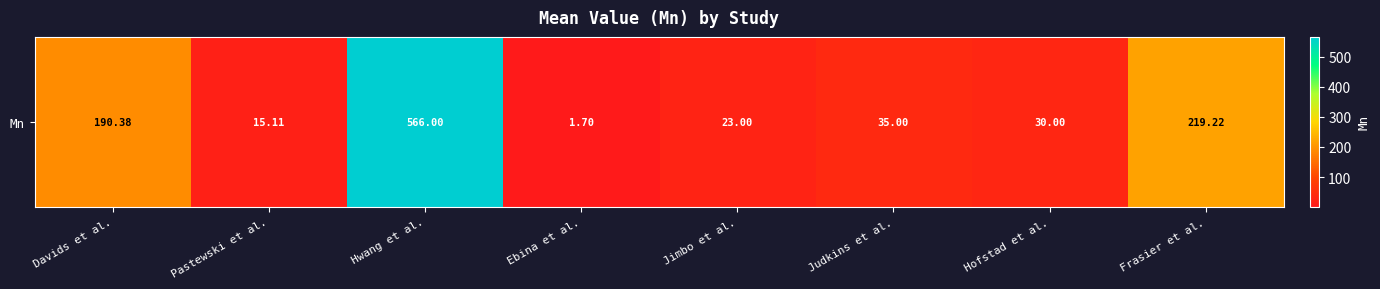

Reading left to right, extract all data points from this chart.

Davids et al.=190.4	Pastewski et al.=15.1	Hwang et al.=566.0	Ebina et al.=1.7	Jimbo et al.=23.0	Judkins et al.=35.0	Hofstad et al.=30.0	Frasier et al.=219.2